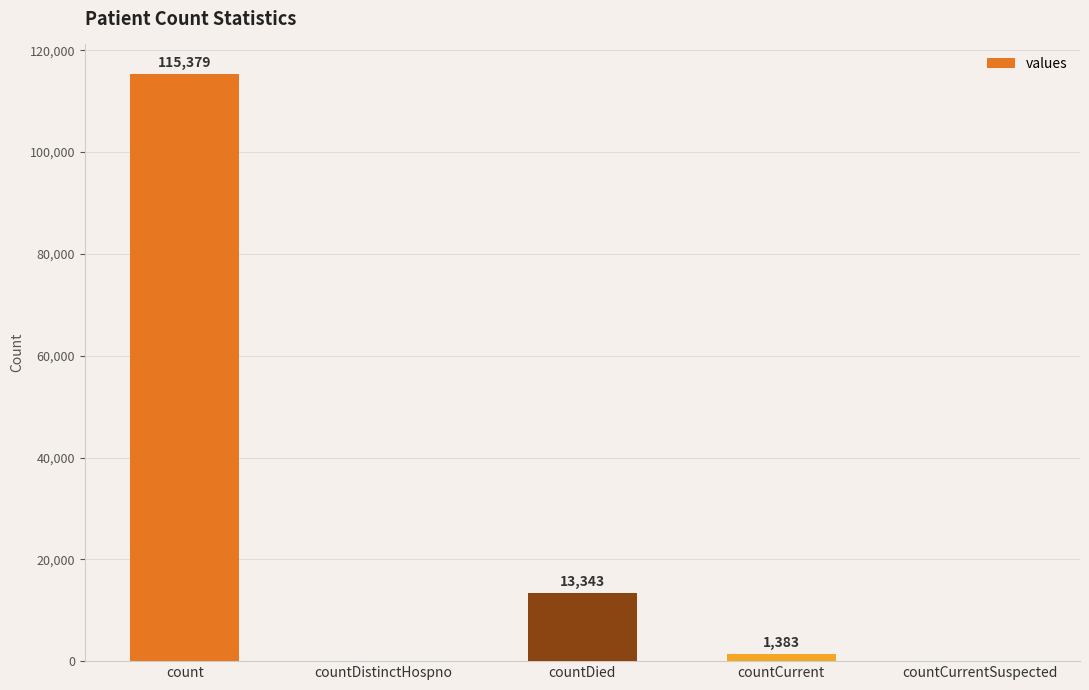

What is the maximum value shown in the chart?

115379